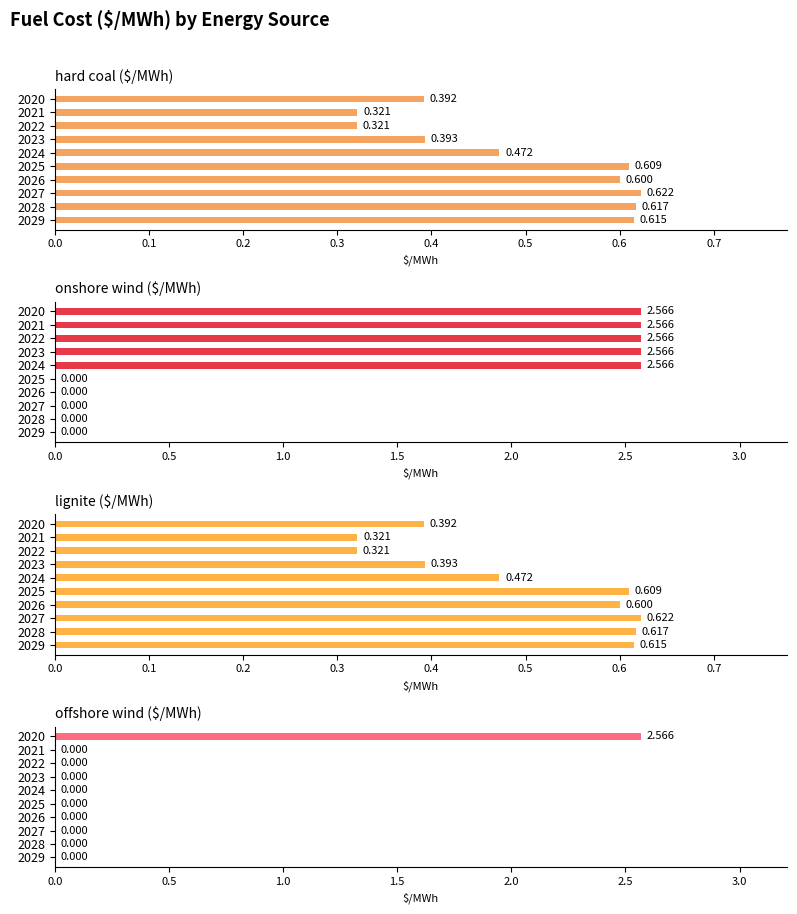

What is the total value across all series at 2029?

1.2